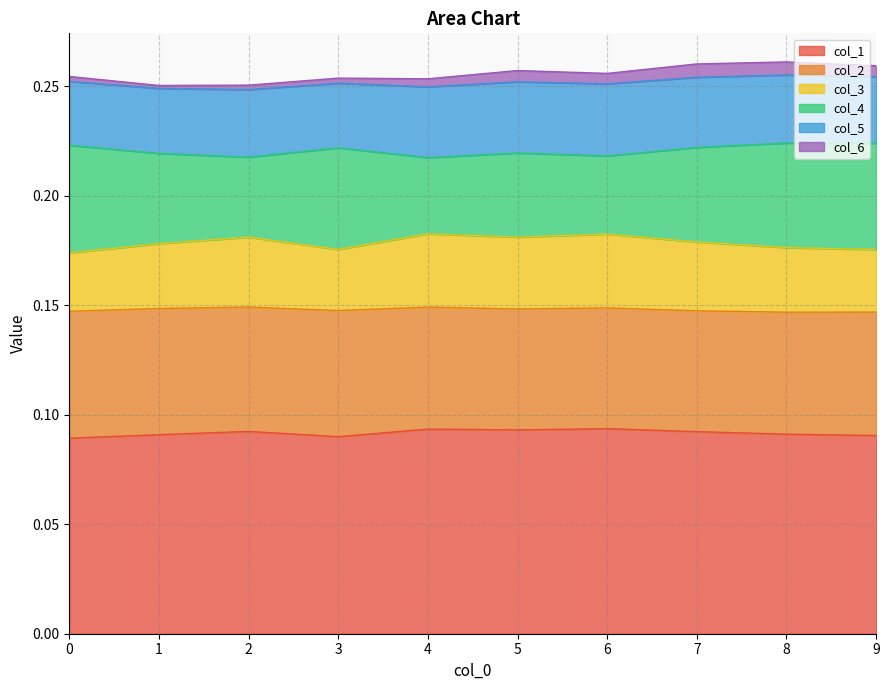

What is the value of the col_1 point at the 5th from the left?

0.1